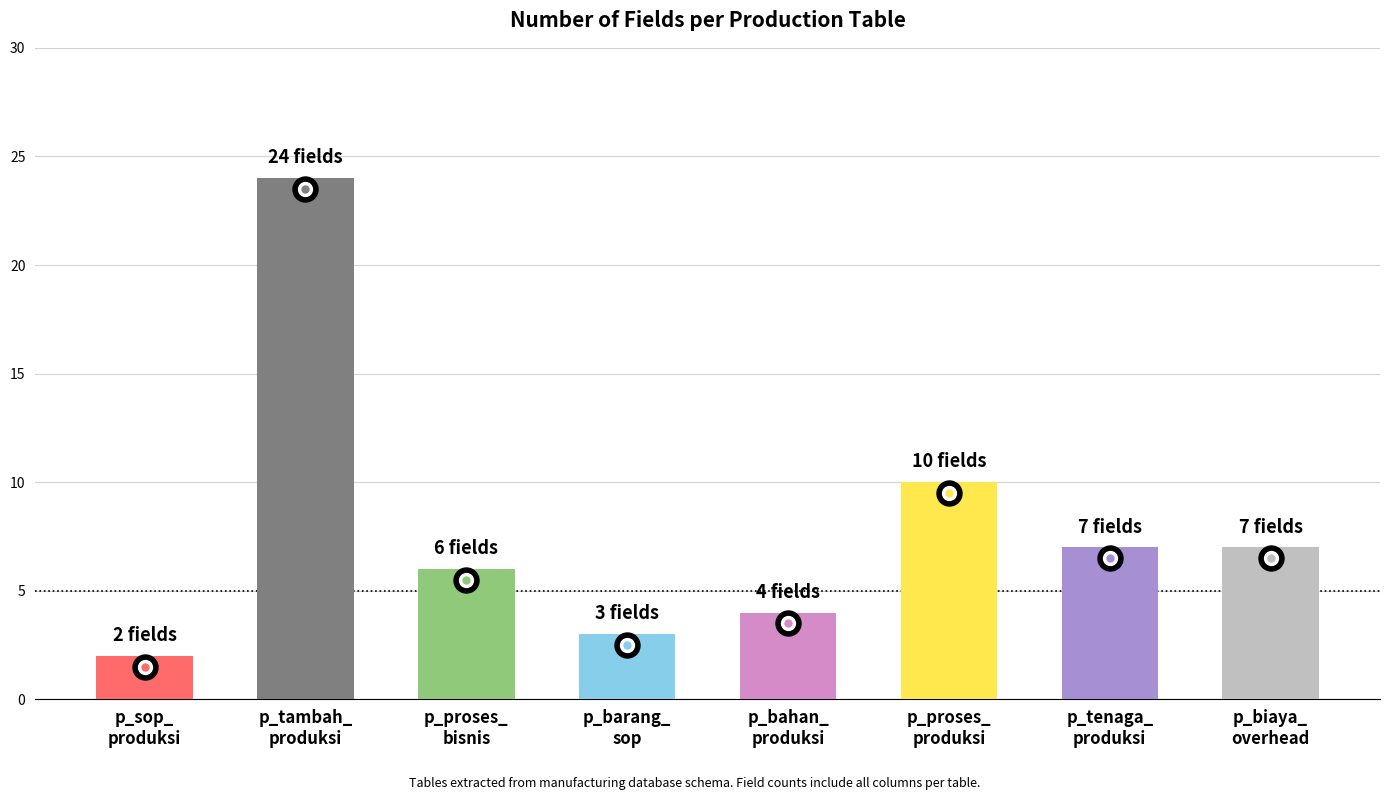

Which label corresponds to the smallest value in the chart?

p_sop_
produksi